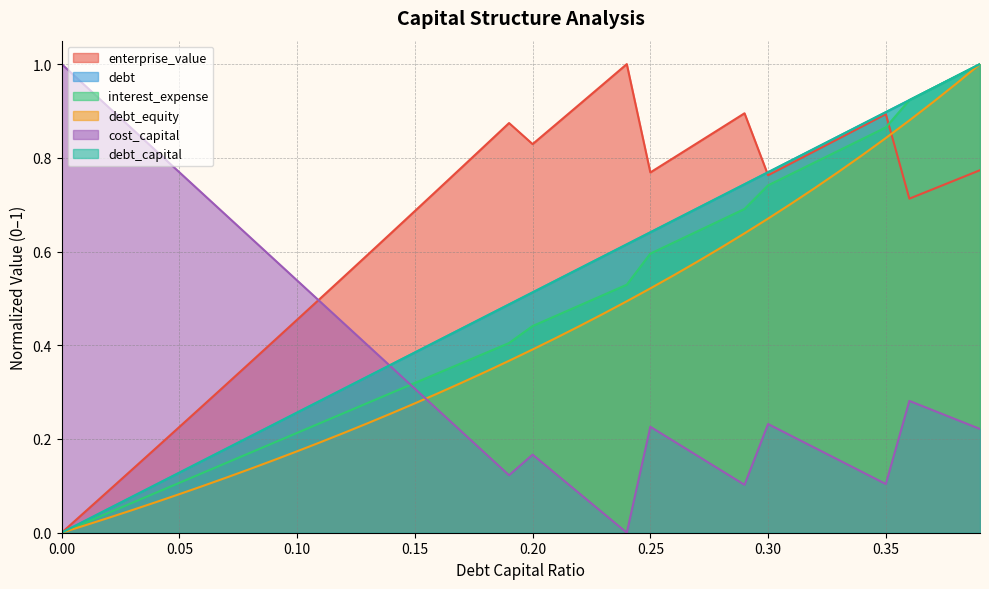

Reading right to left, what are all the values shown in this chart?

debt_capital: 1.0	1.0	0.9	0.9	0.9	0.9	0.8	0.8	0.8	0.8	0.7	0.7	0.7	0.7	0.6	0.6	0.6	0.6	0.5	0.5	0.5	0.5	0.4	0.4	0.4	0.4	0.3	0.3	0.3	0.3	0.2	0.2	0.2	0.2	0.1	0.1	0.1	0.1	0.0	0.0
cost_capital: 0.2	0.2	0.3	0.3	0.1	0.1	0.2	0.2	0.2	0.2	0.1	0.1	0.2	0.2	0.2	0.0	0.0	0.1	0.1	0.2	0.1	0.2	0.2	0.3	0.3	0.4	0.4	0.4	0.5	0.5	0.6	0.6	0.7	0.7	0.8	0.8	0.9	0.9	1.0	1.0
enterprise_value: 0.8	0.8	0.7	0.7	0.9	0.9	0.8	0.8	0.8	0.8	0.9	0.9	0.8	0.8	0.8	1.0	1.0	0.9	0.9	0.8	0.9	0.8	0.8	0.7	0.7	0.6	0.6	0.5	0.5	0.5	0.4	0.4	0.3	0.3	0.2	0.2	0.1	0.1	0.0	0.0
debt: 1.0	1.0	0.9	0.9	0.9	0.9	0.8	0.8	0.8	0.8	0.7	0.7	0.7	0.7	0.6	0.6	0.6	0.6	0.5	0.5	0.5	0.5	0.4	0.4	0.4	0.4	0.3	0.3	0.3	0.3	0.2	0.2	0.2	0.2	0.1	0.1	0.1	0.1	0.0	0.0
interest_expense: 1.0	1.0	0.9	0.9	0.9	0.8	0.8	0.8	0.8	0.7	0.7	0.7	0.6	0.6	0.6	0.5	0.5	0.5	0.5	0.4	0.4	0.4	0.4	0.3	0.3	0.3	0.3	0.3	0.2	0.2	0.2	0.2	0.1	0.1	0.1	0.1	0.1	0.0	0.0	0.0
debt_equity: 1.0	1.0	0.9	0.9	0.8	0.8	0.8	0.7	0.7	0.7	0.6	0.6	0.6	0.5	0.5	0.5	0.5	0.4	0.4	0.4	0.4	0.3	0.3	0.3	0.3	0.3	0.2	0.2	0.2	0.2	0.2	0.1	0.1	0.1	0.1	0.1	0.0	0.0	0.0	0.0